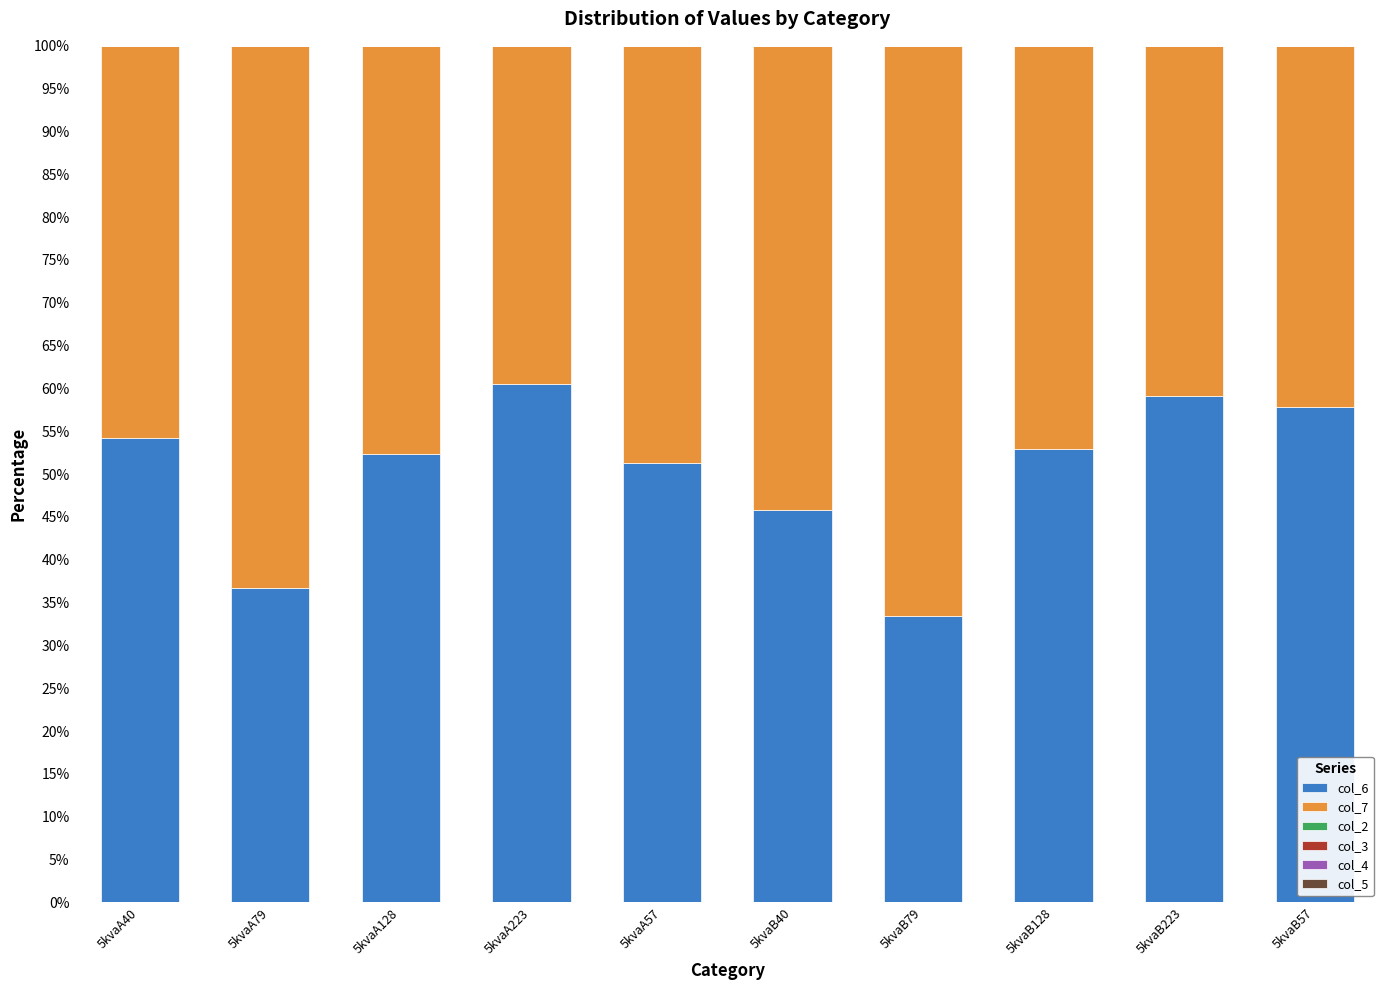

What is the total value across all series at 5kvaB223?

100.0